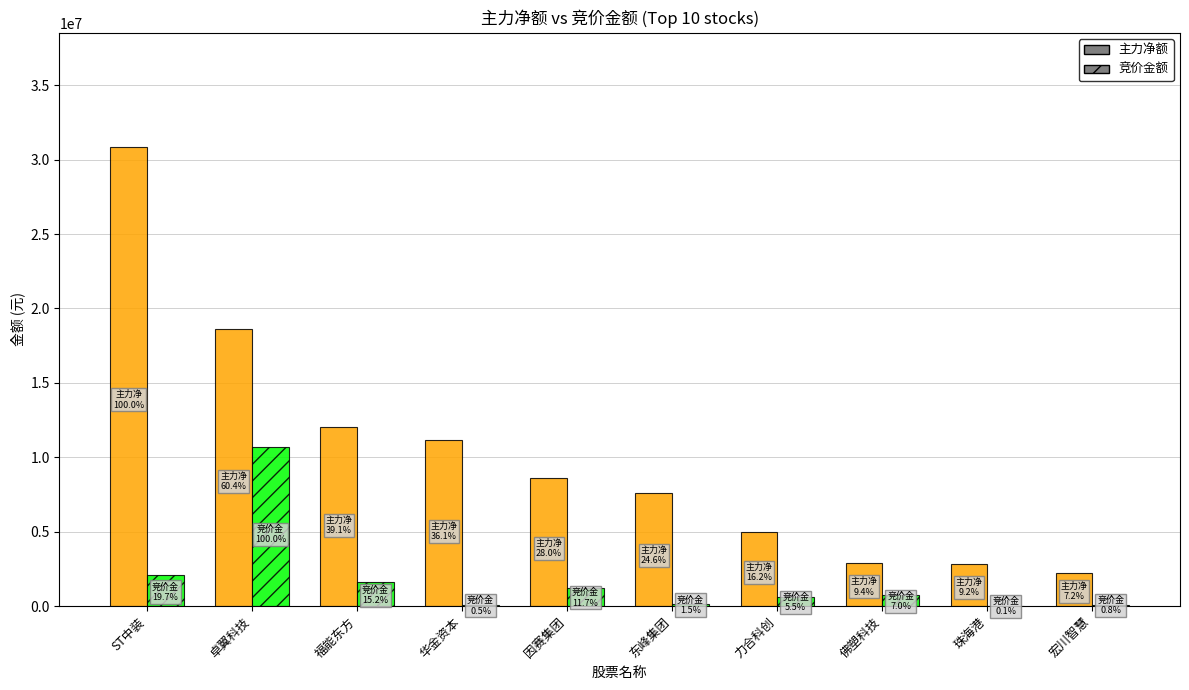

Which label corresponds to the largest value in the chart?

ST中装